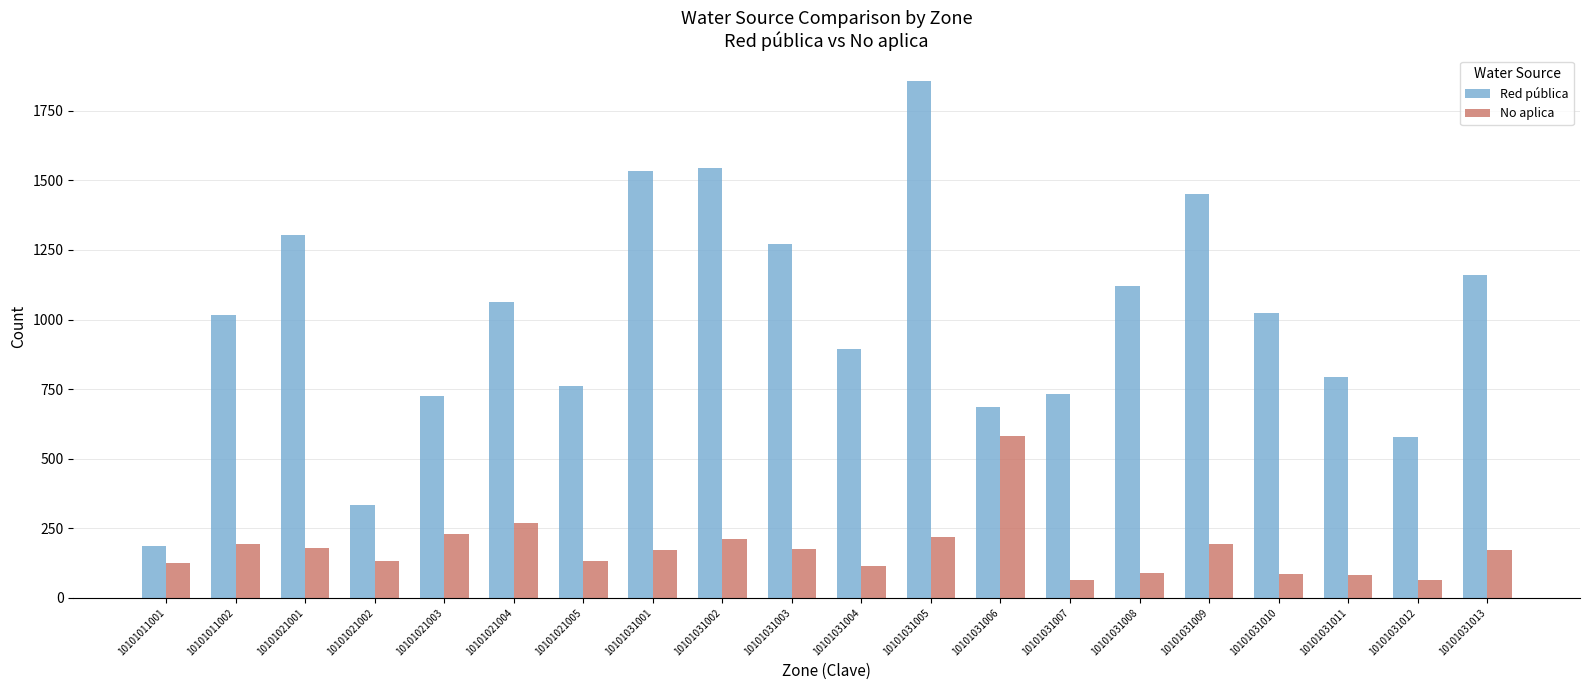

Which series has the largest range (max minus min)?

Red pública